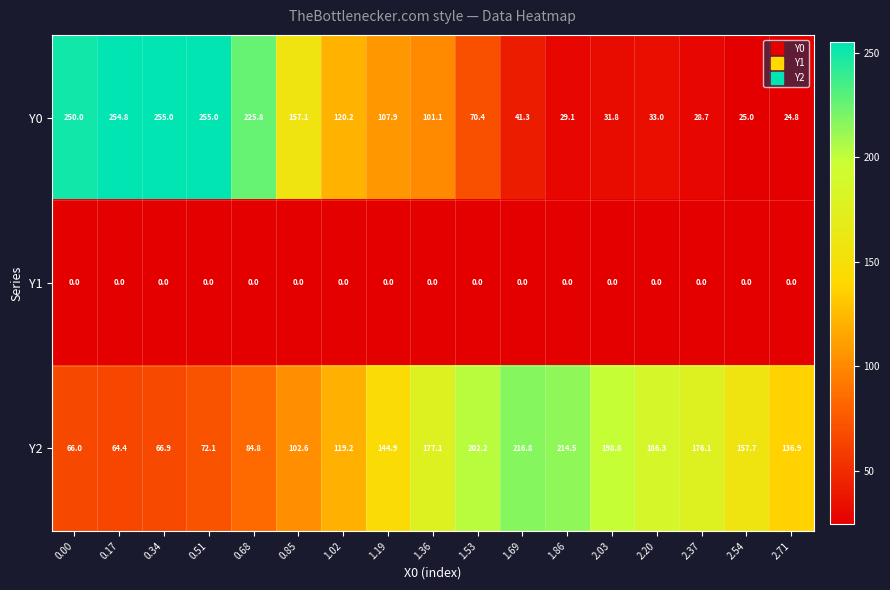

Which series changed the most between 0.00 and 0.34?

Y0